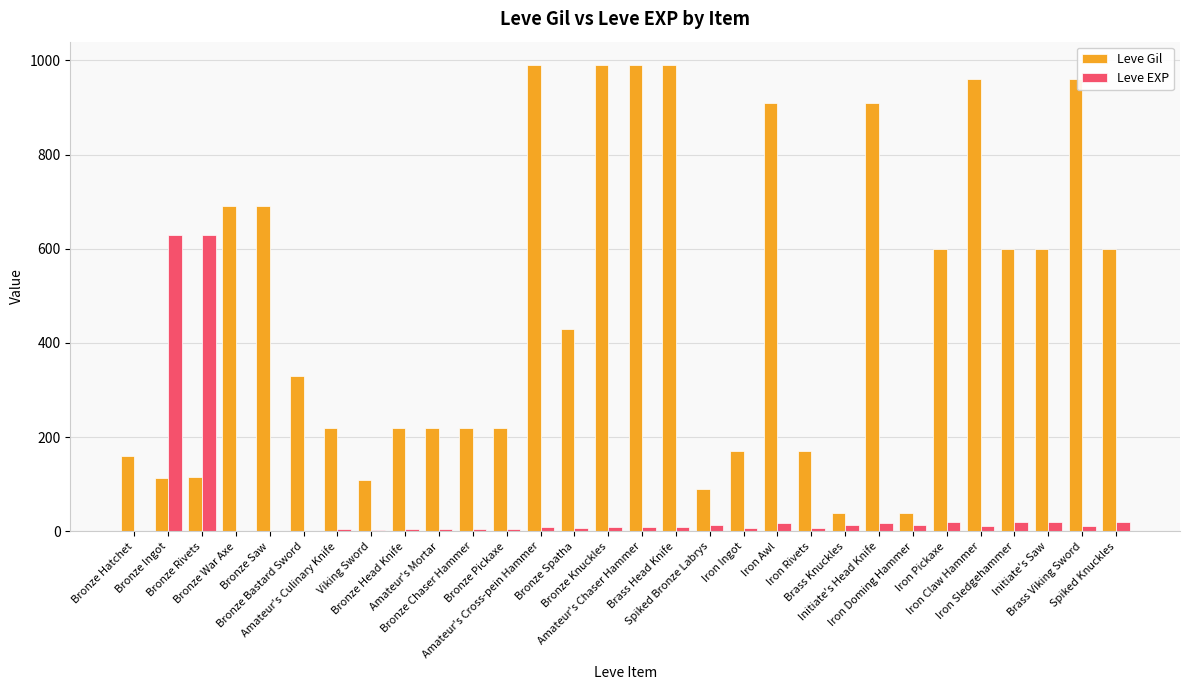

What is the highest value of the Leve EXP series?

630